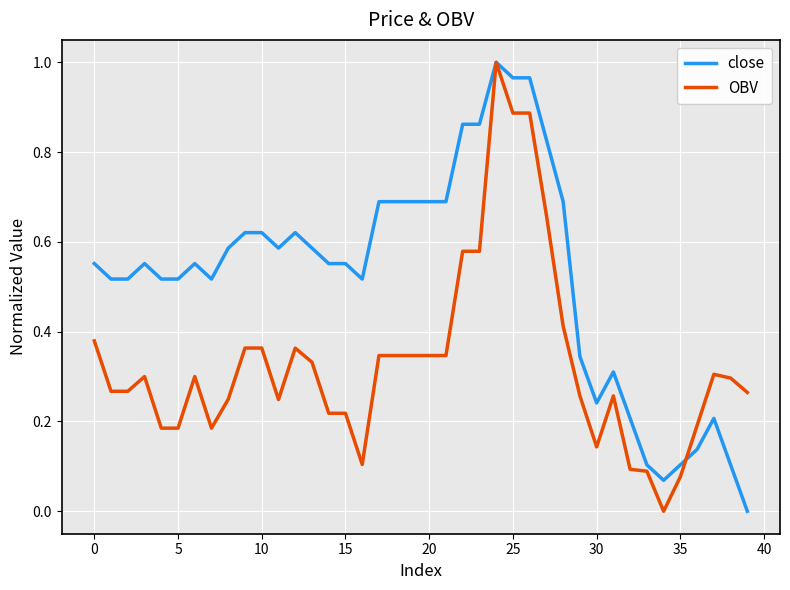

List the series in order of their overall mean, highest first.

close, OBV